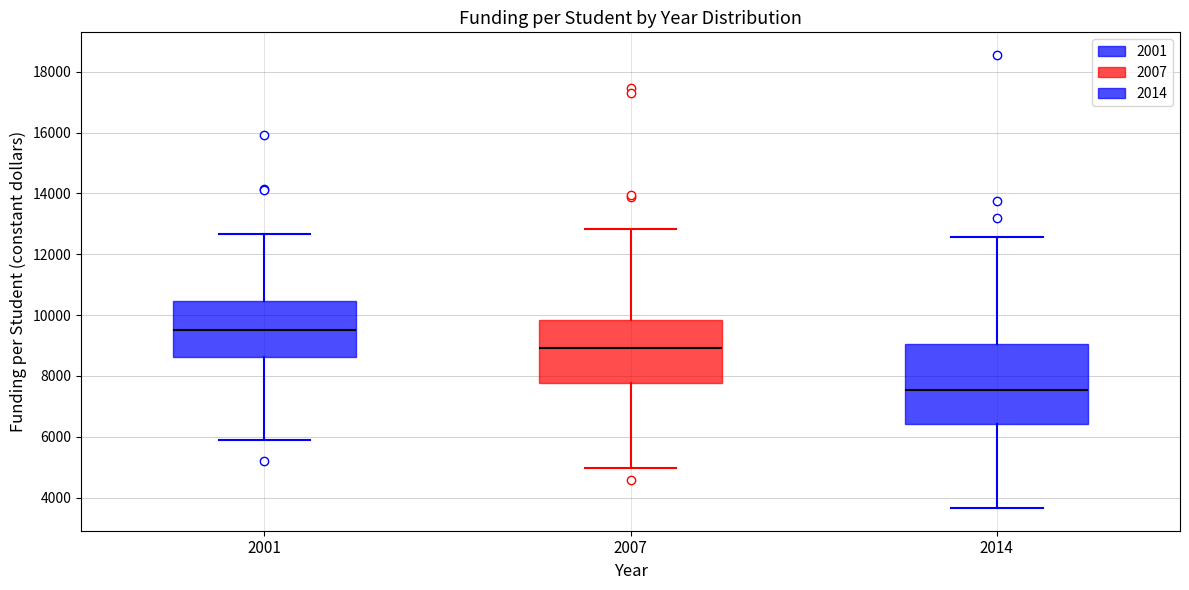

Where does the upper whisker of the box at x = 2014 end on the y-axis? The values are not printed on the chart, so give them approximately, as read against the axis.

12600